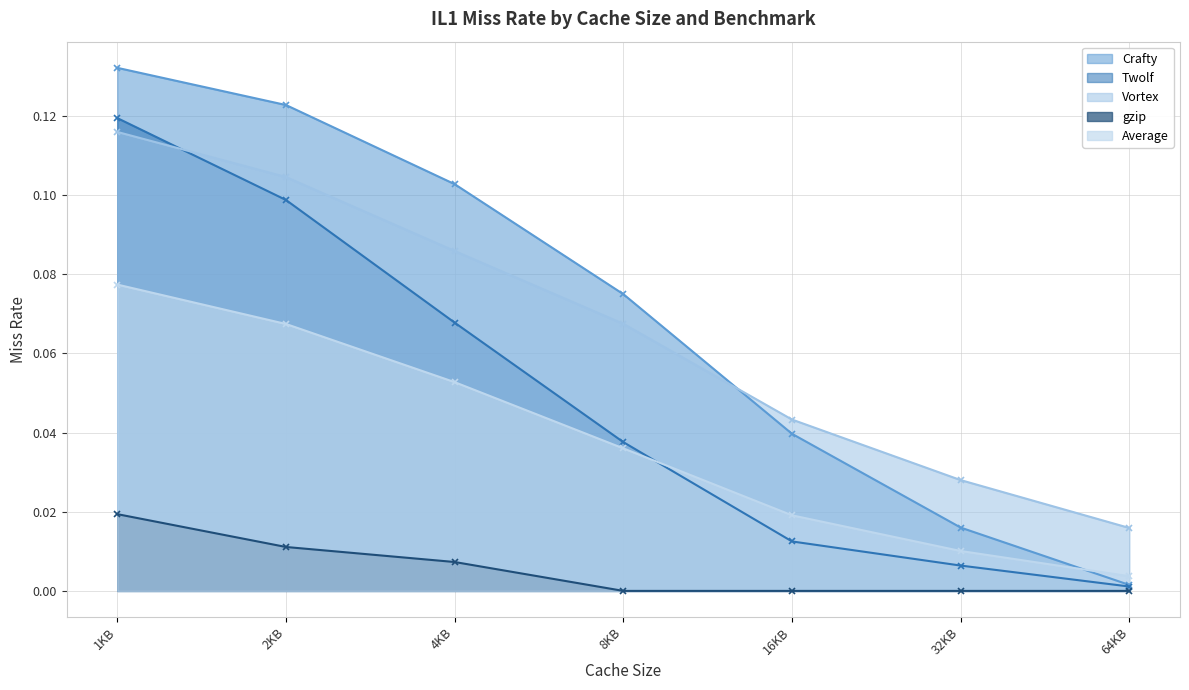

After their last crossing, which series has the higher values: Average or Twolf?

Average